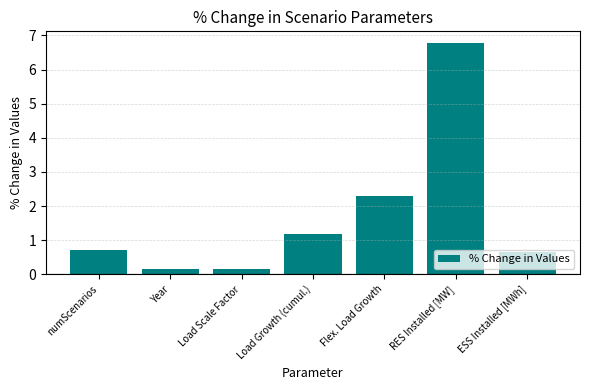

Is it true that the value at numScenarios is 0.7?

True